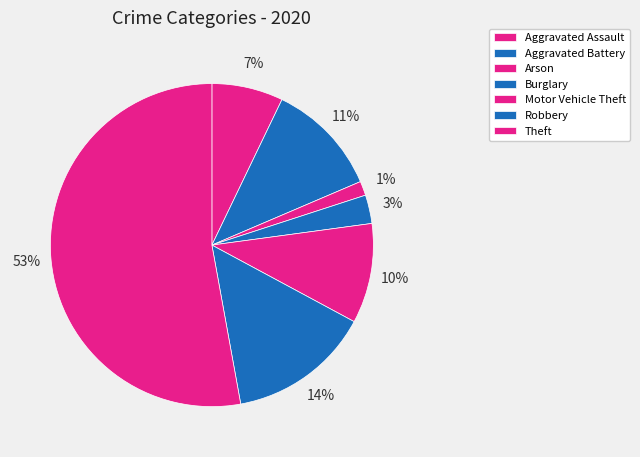

Is there any slice that represents more than half of the pie?

Yes